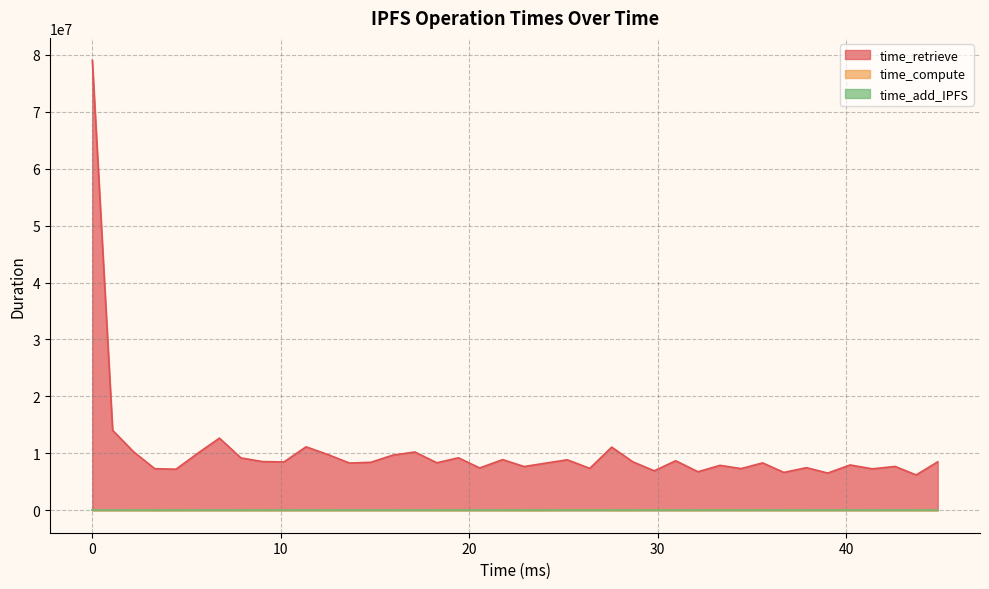

True or false: time_retrieve and time_compute cross at least once.

False